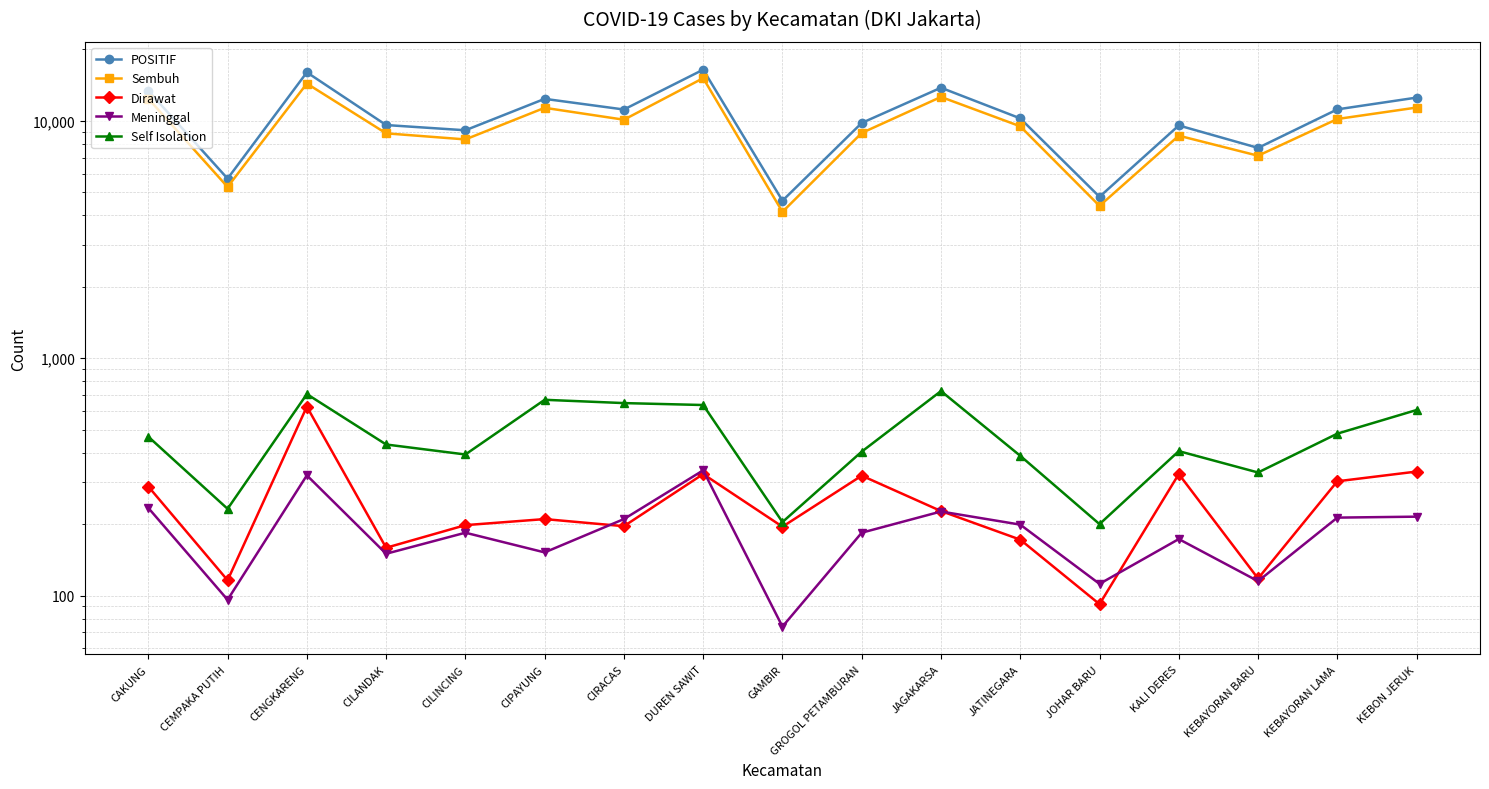

Which series changed the most between KEBAYORAN BARU and KEBAYORAN LAMA?

POSITIF